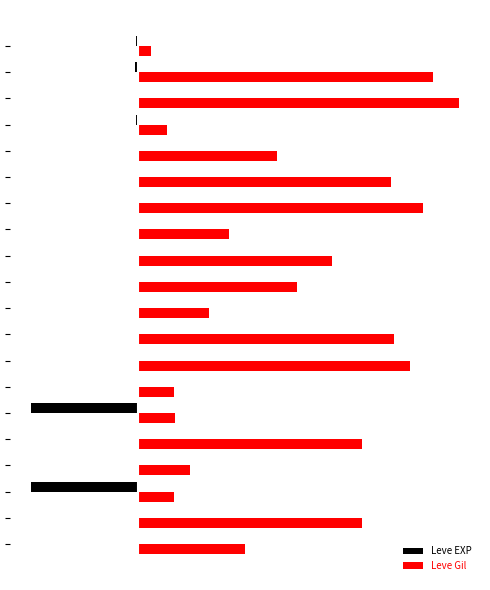

What is the difference between the second highest and second lowest values in the Leve Gil series?

1565.5